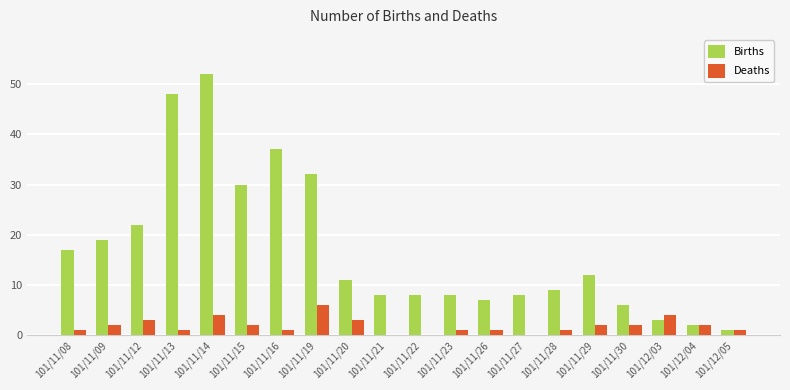

What is the sum of all Deaths values?

37